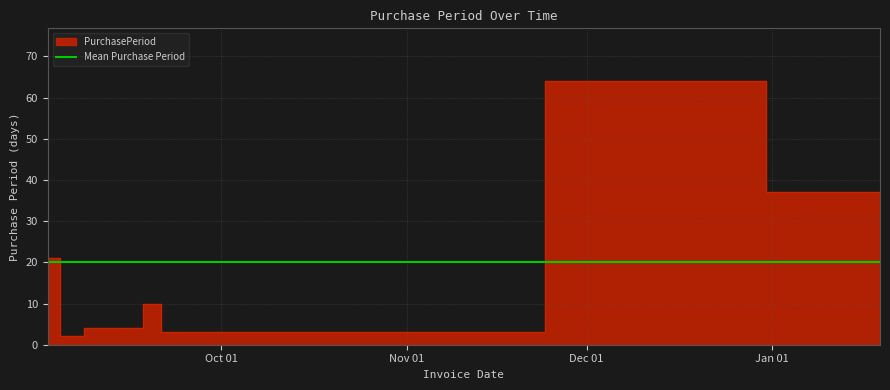

What is the change in value from 2015-09-08 to 2016-01-19?

+15